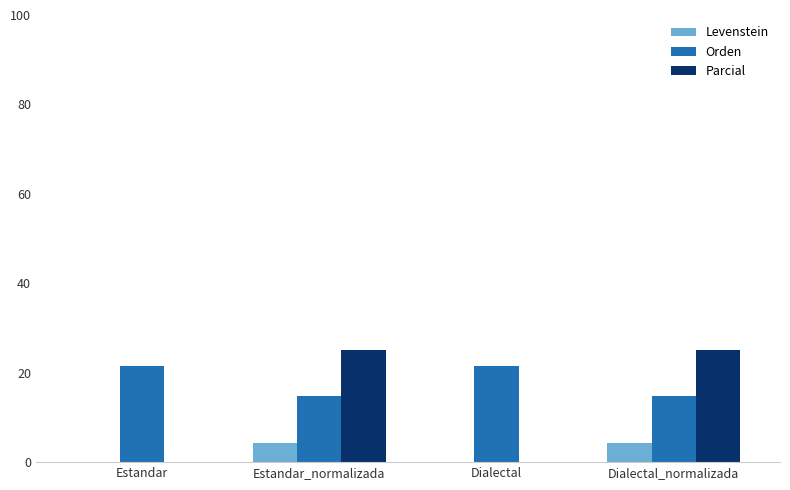

How many series are shown in this chart?

3